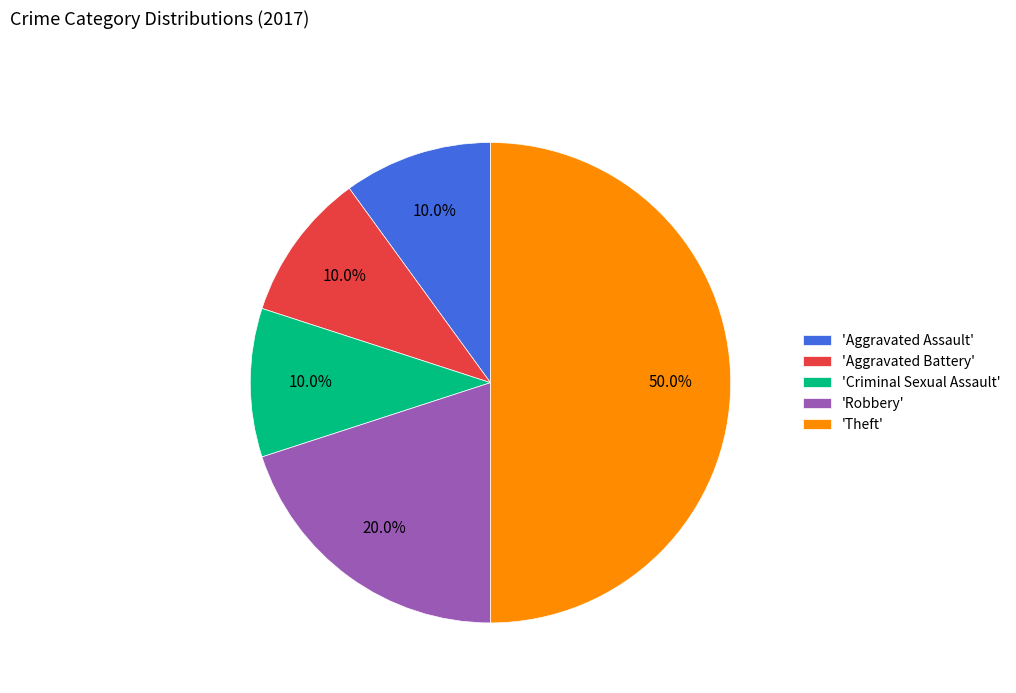

Which slice is the largest?

'Theft'